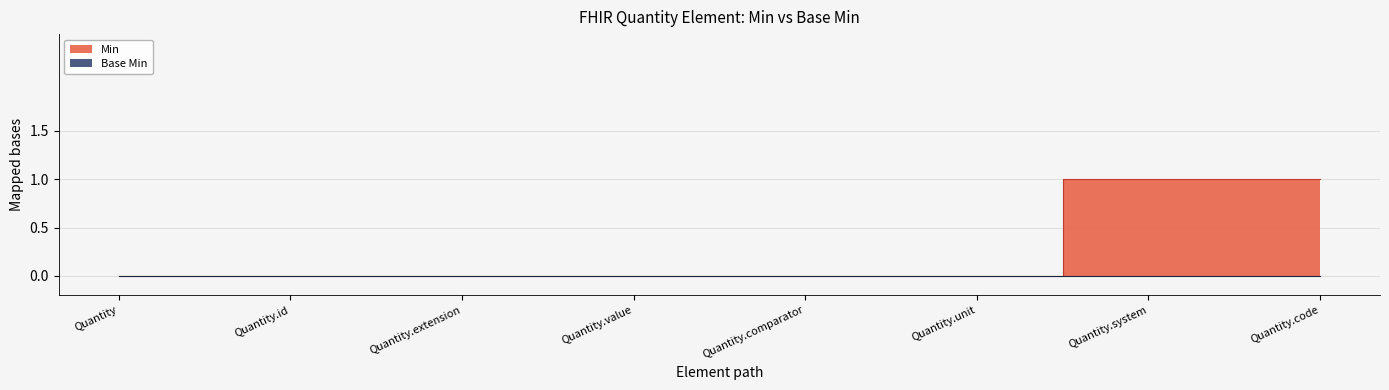

Rank the categories by value from highest to lowest.

Quantity.system, Quantity.code, Quantity, Quantity.id, Quantity.extension, Quantity.value, Quantity.comparator, Quantity.unit